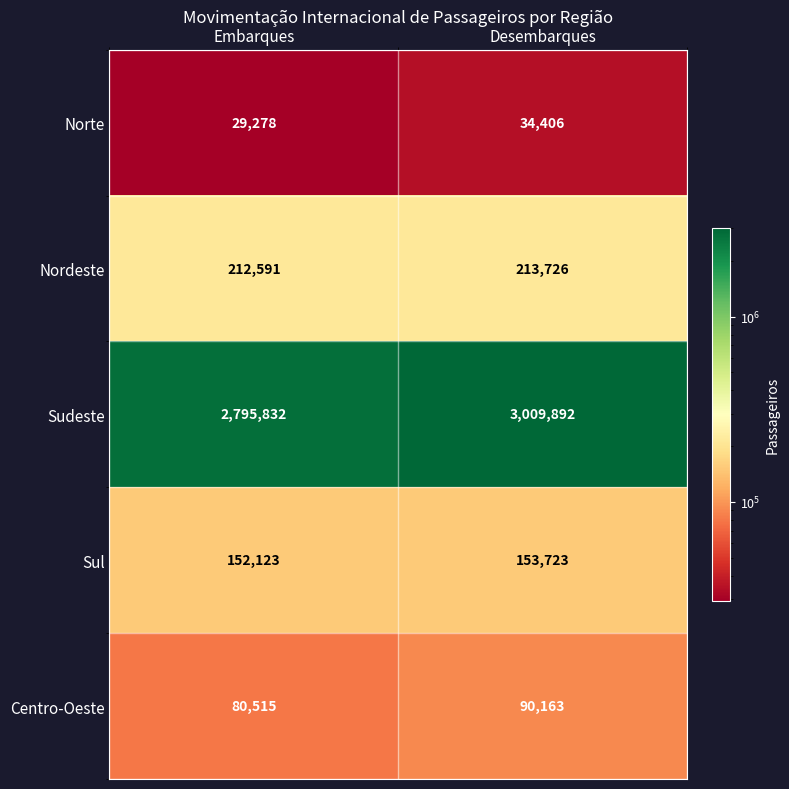

Which series has the largest total across all categories?

Sudeste